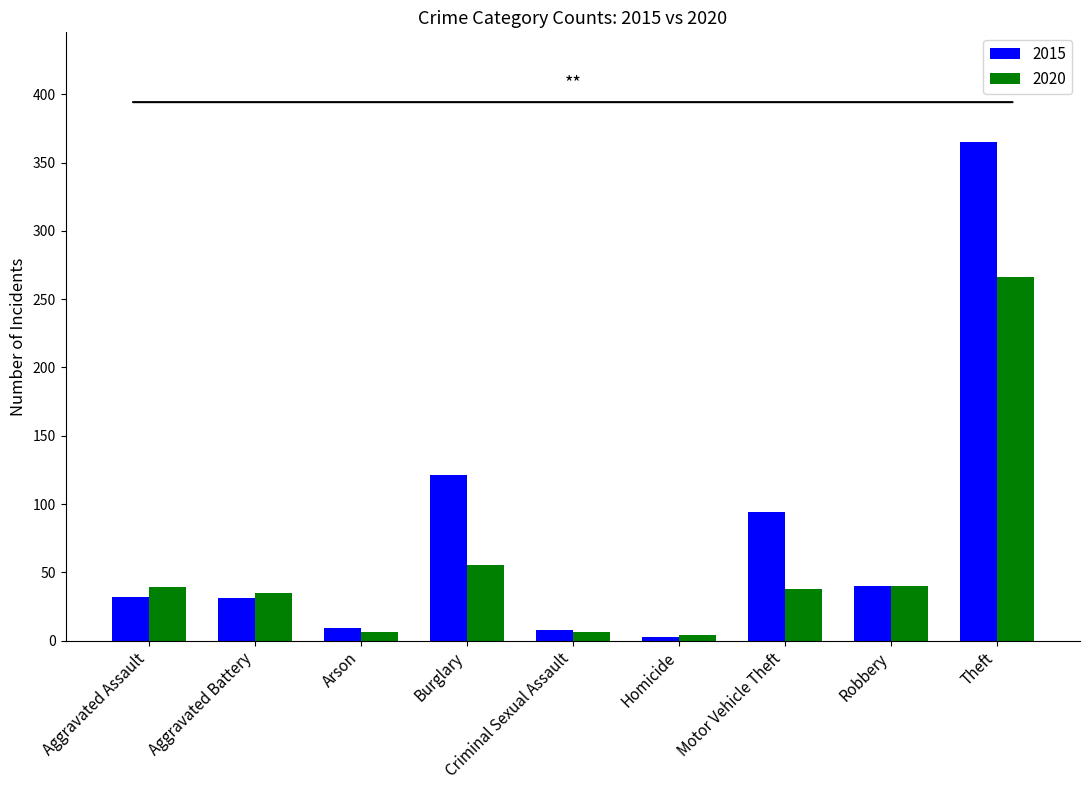

How many series are shown in this chart?

2